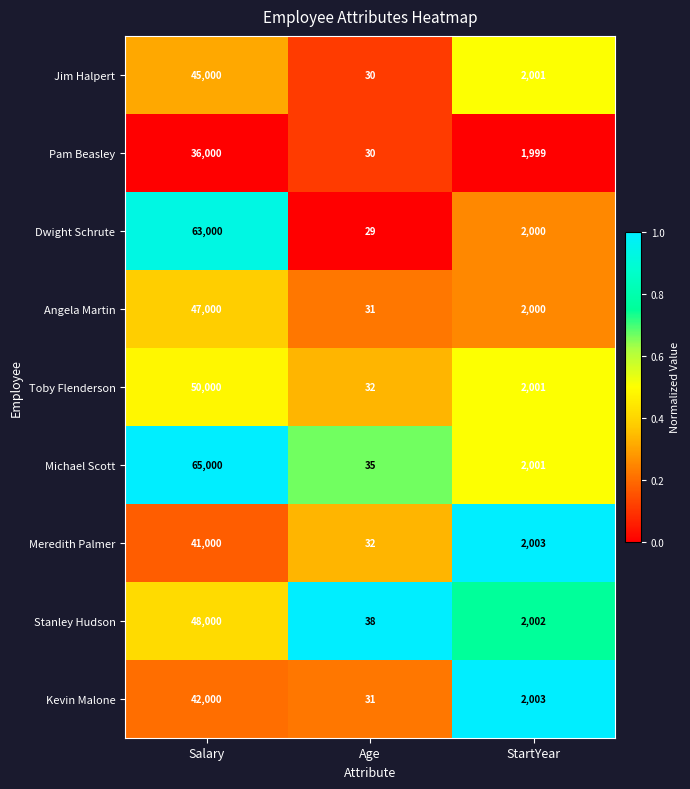

Which category has the highest value across all series?

Salary